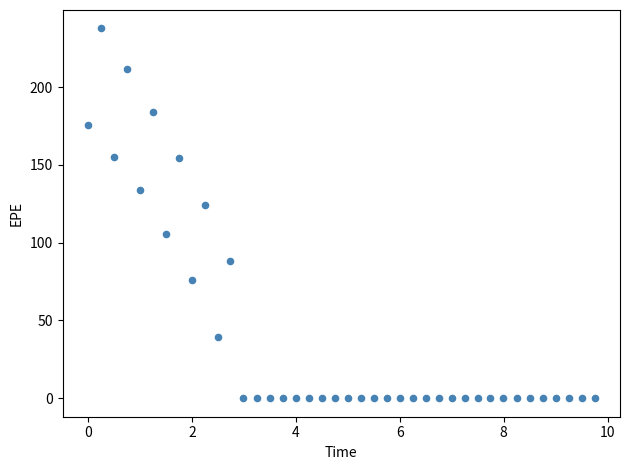

What Y value in the scatter plot is closest to 118?

124.2